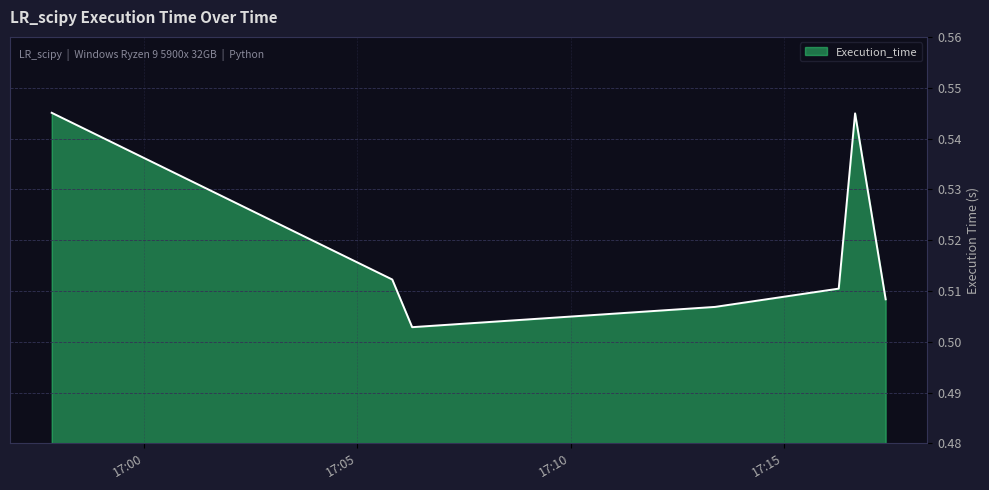

What is the sum of all values?

3.6